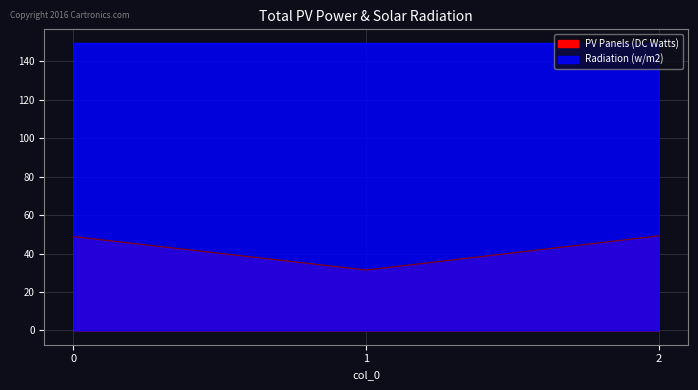

Is it true that PV Panels (DC Watts) equals 11.4 at 2?

False